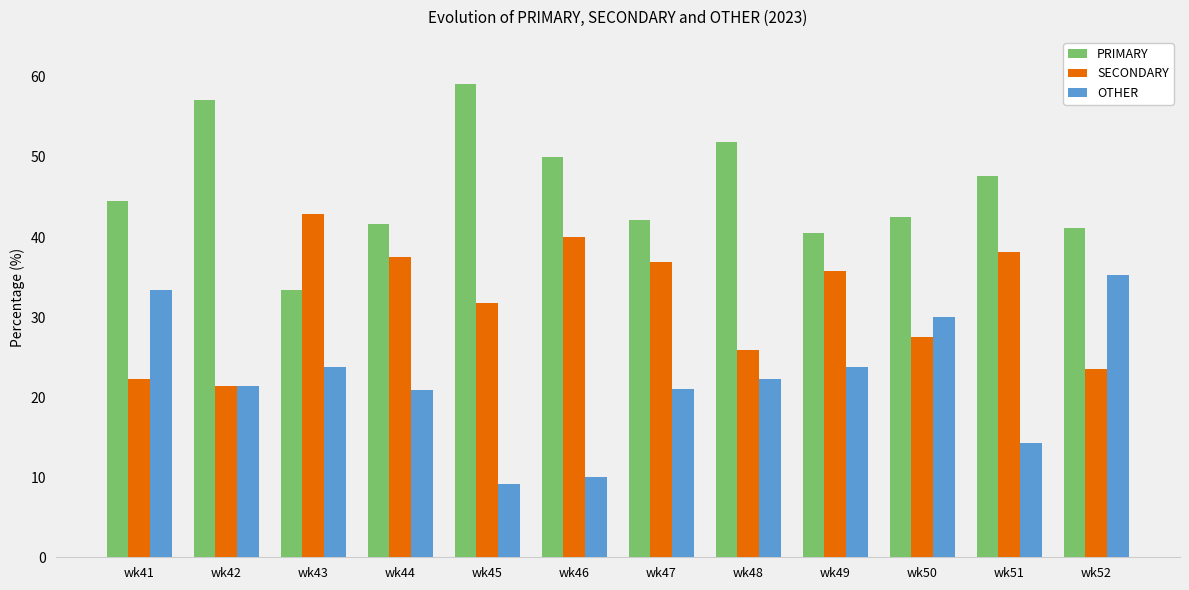

What is the highest value of the PRIMARY series?

59.1